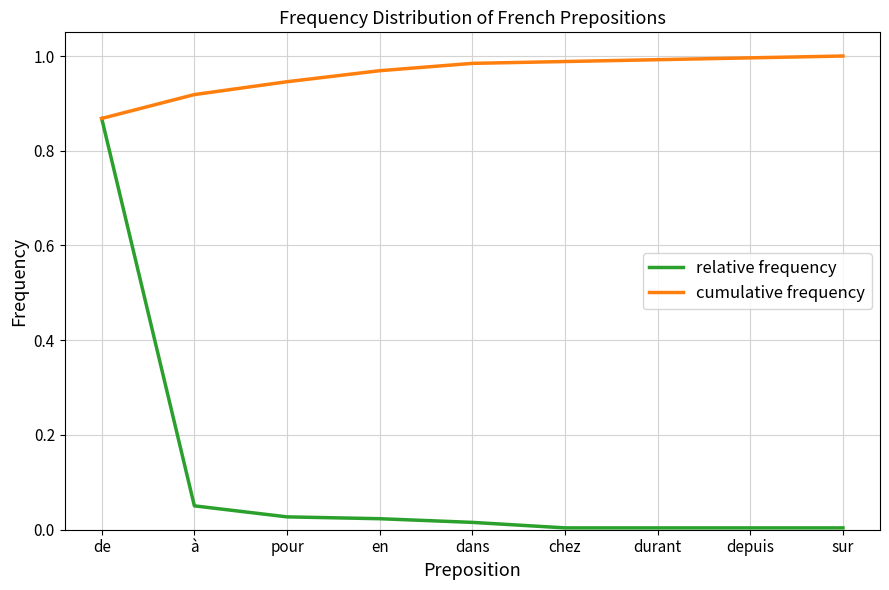

What is the sum of all cumulative frequency values?

8.7